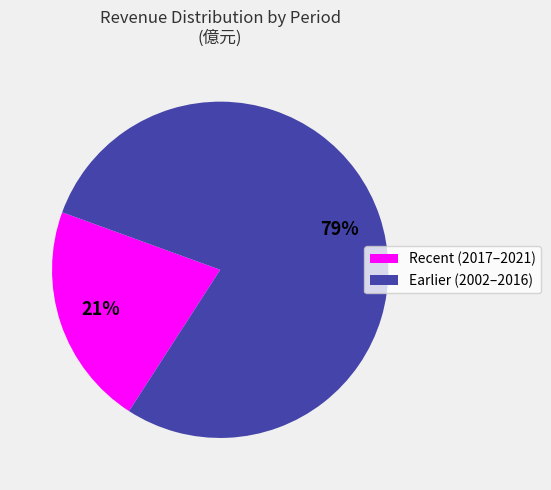

To the nearest percent, what is the average slice percentage?

50%